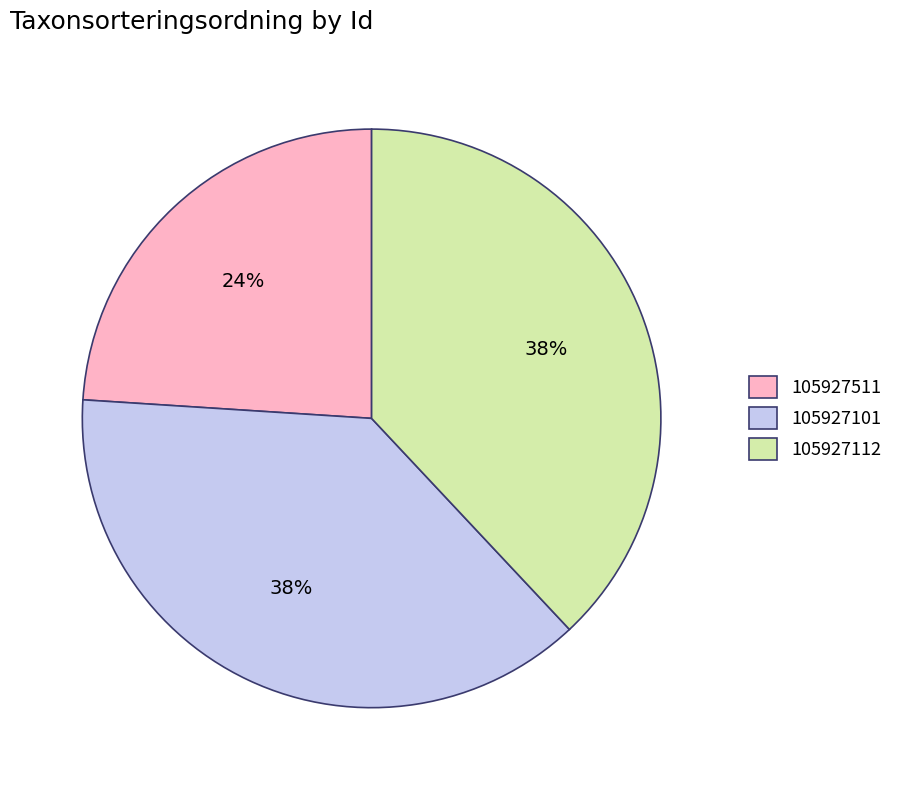

Is it true that 105927101 is 30% of the pie?

False